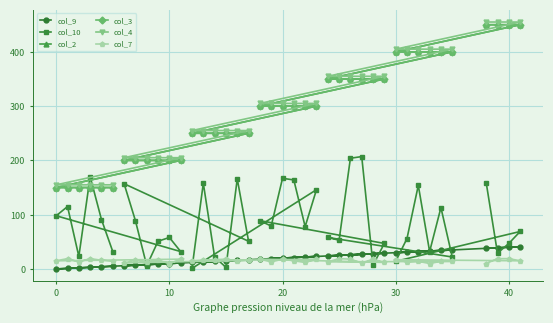

At which category does col_7 reach its first local valley?

20